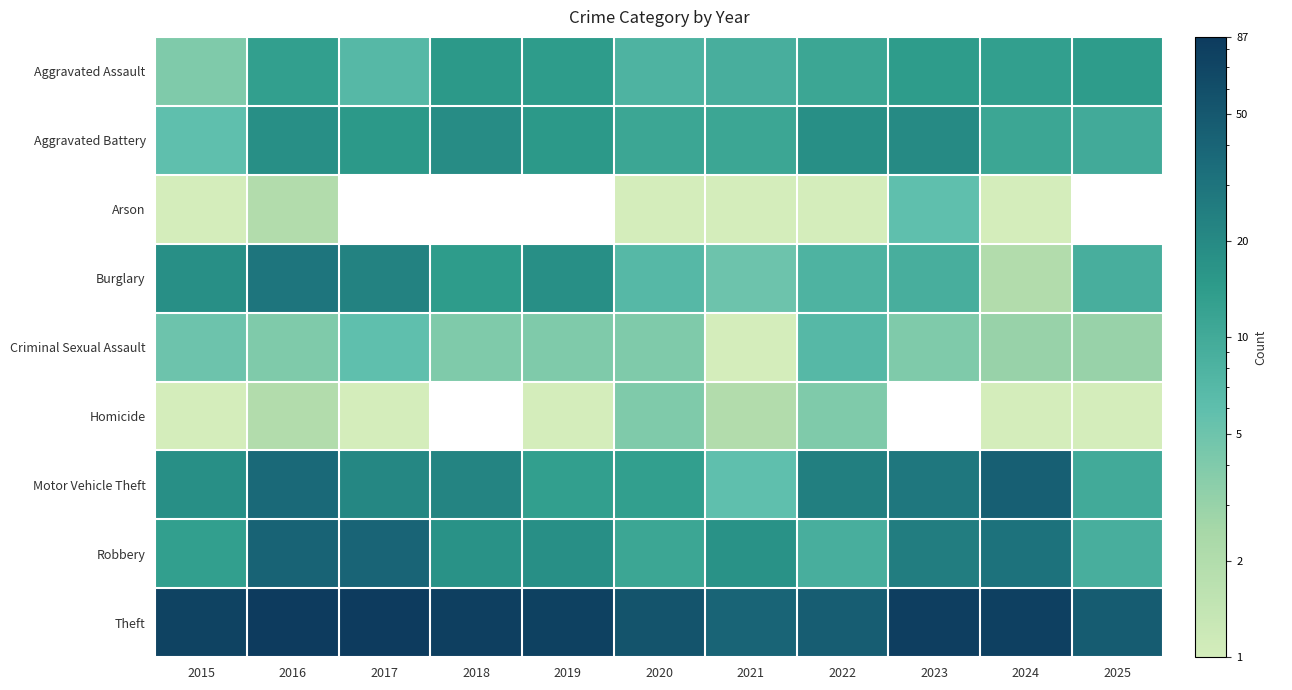

Is the value of Motor Vehicle Theft at 2025 greater than the value of Homicide at 2016?

Yes